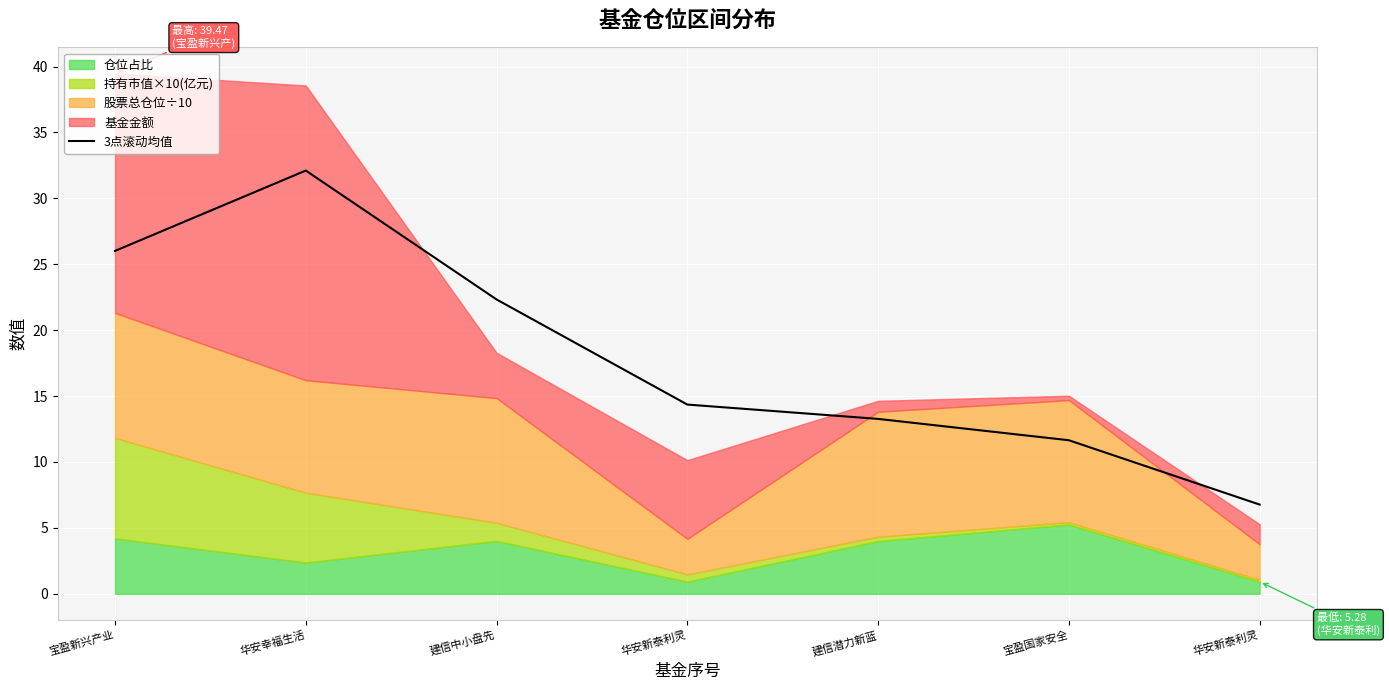

Which has a higher value, 建信潜力新蓝 or 宝盈国家安全?

建信潜力新蓝